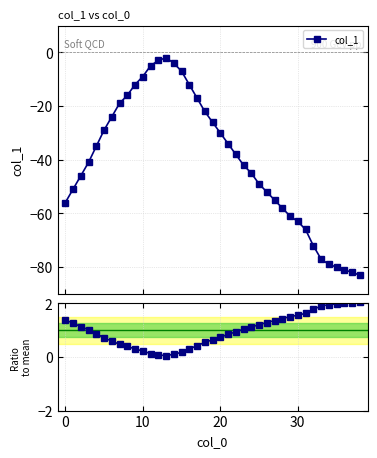

At which category does the chart reach its minimum across all series?

38